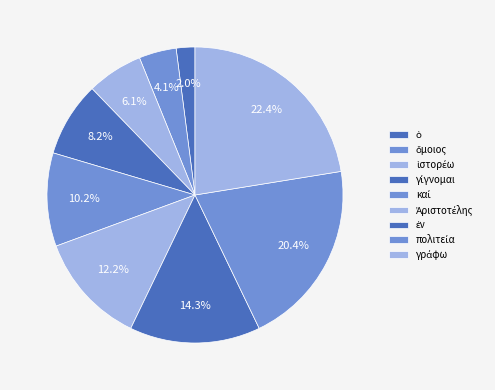

To the nearest percent, what percentage of the pie is γίγνομαι?

8%